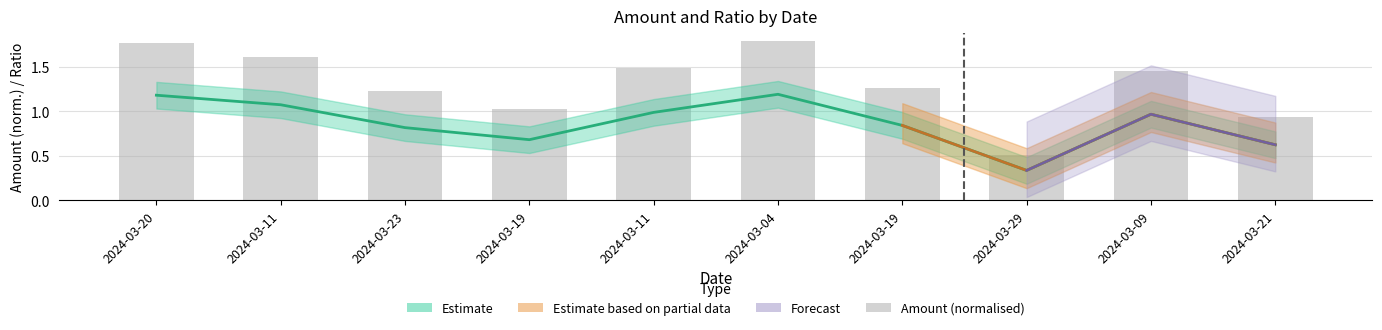

Which has a higher value, 2024-03-23 or 2024-03-11?

2024-03-11